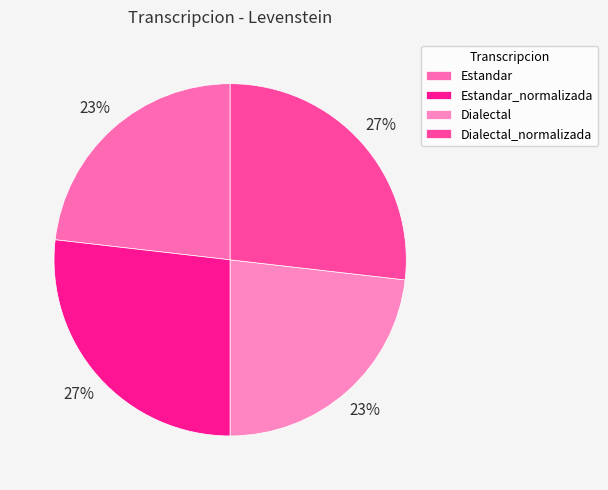

Rank the categories by value from lowest to highest.

Estandar, Dialectal, Estandar_normalizada, Dialectal_normalizada